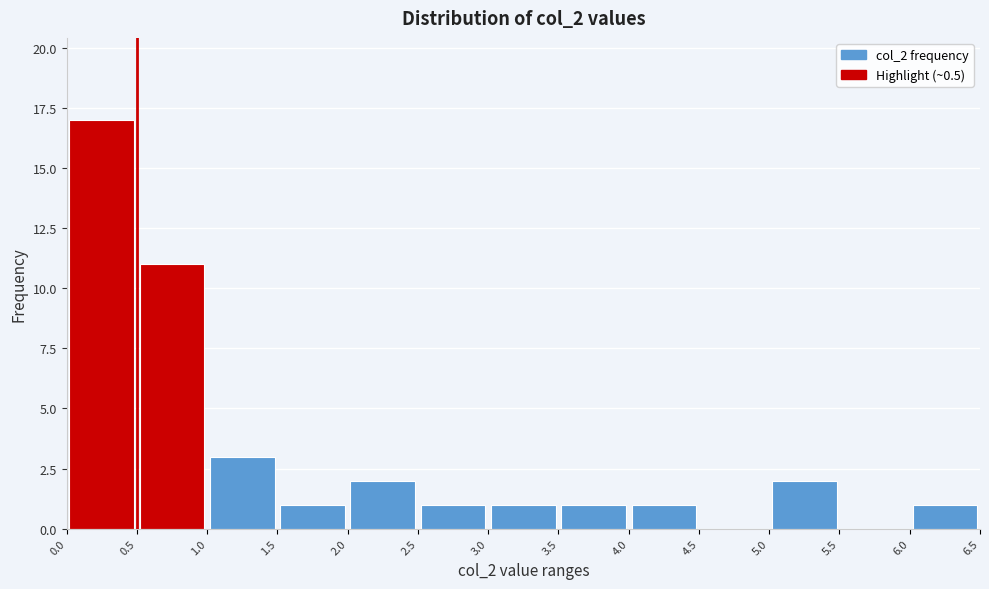

Reading left to right, transcribe this chart: for each bar, give the range it covers on the x-axis and its height. The values are not printed on the chart, so give them approximately, as read against the axis.

0.0 to 0.5: 17
0.5 to 1.0: 11
1.0 to 1.5: 3
1.5 to 2.0: 1
2.0 to 2.5: 2
2.5 to 3.0: 1
3.0 to 3.5: 1
3.5 to 4.0: 1
4.0 to 4.5: 1
4.5 to 5.0: 0
5.0 to 5.5: 2
5.5 to 6.0: 0
6.0 to 6.5: 1